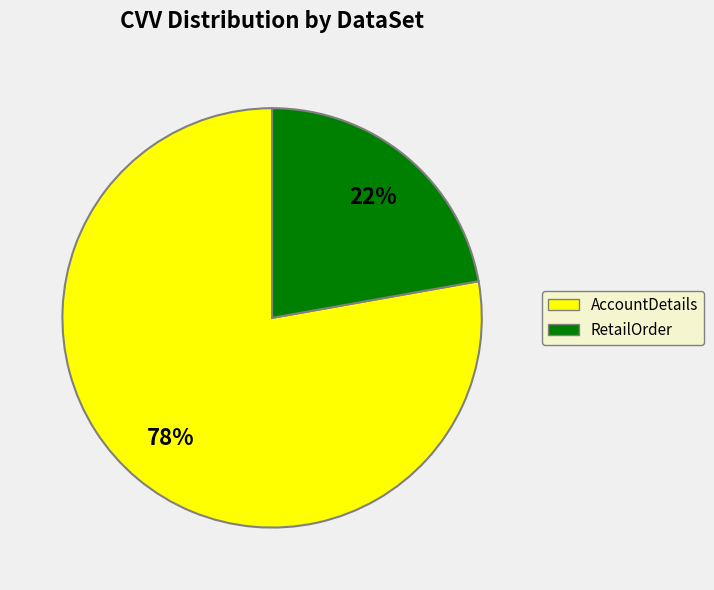

Does RetailOrder represent more than half of the total?

No